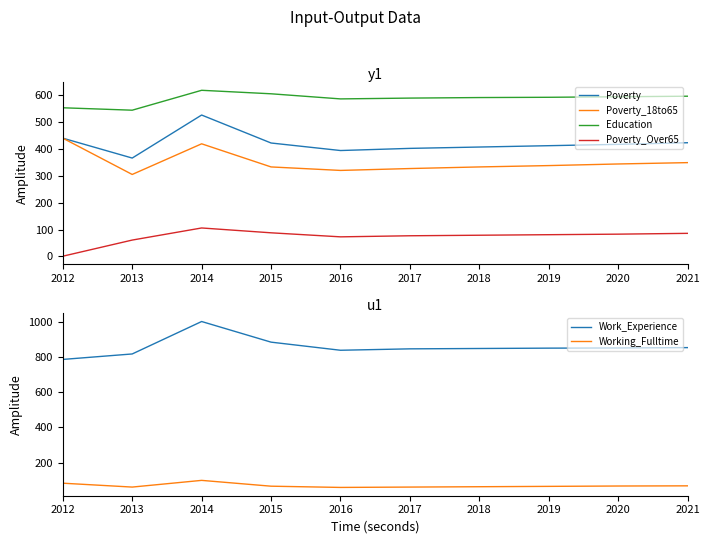

What is the average value of the Poverty_Over65 series?

74